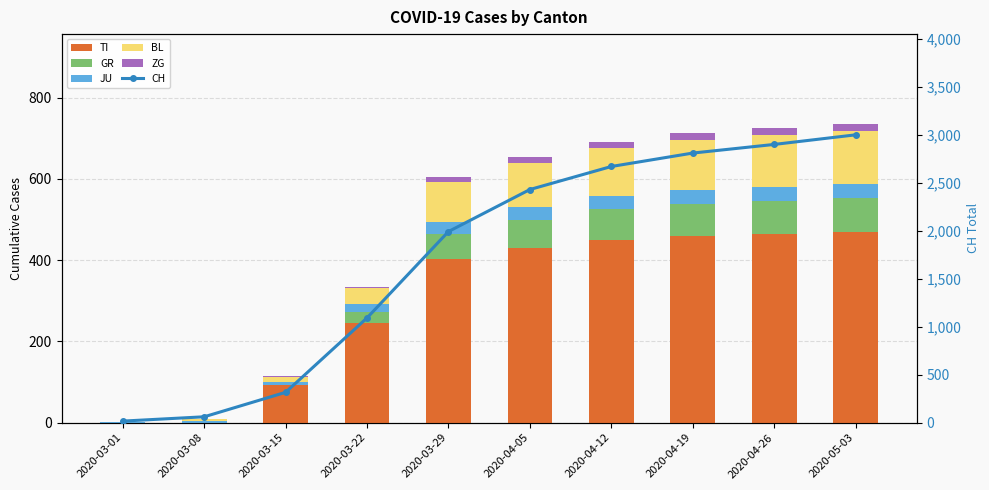

What is the value of the TI bar at the 8th from the left?

460